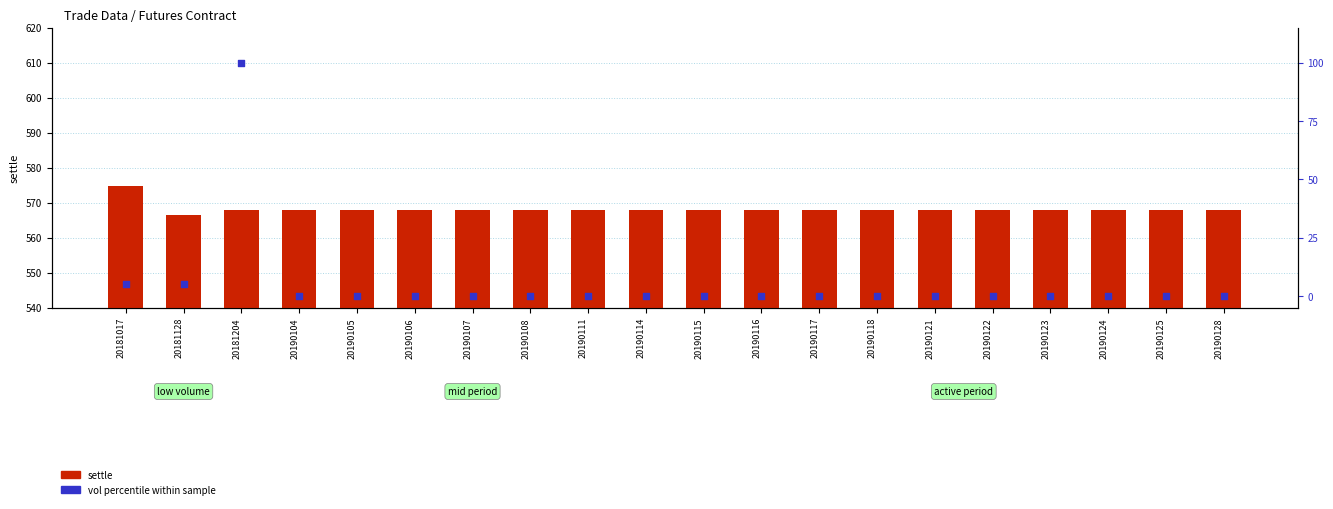

Which series has the largest total across all categories?

settle